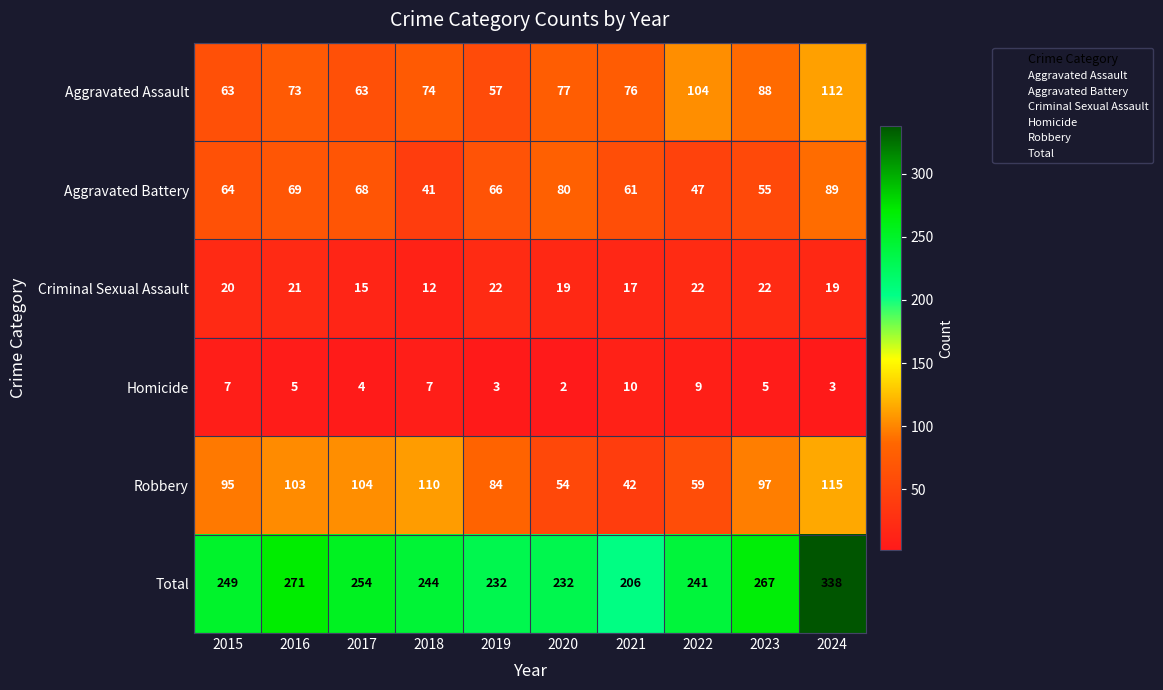

At which label does Criminal Sexual Assault reach its minimum?

2018